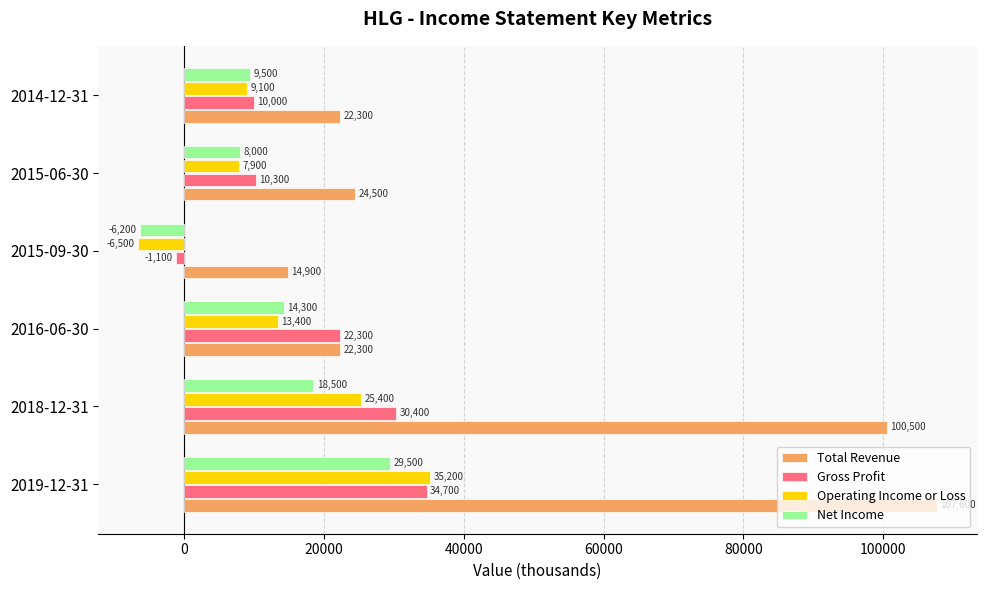

How many negative values does the Operating Income or Loss series have?

1